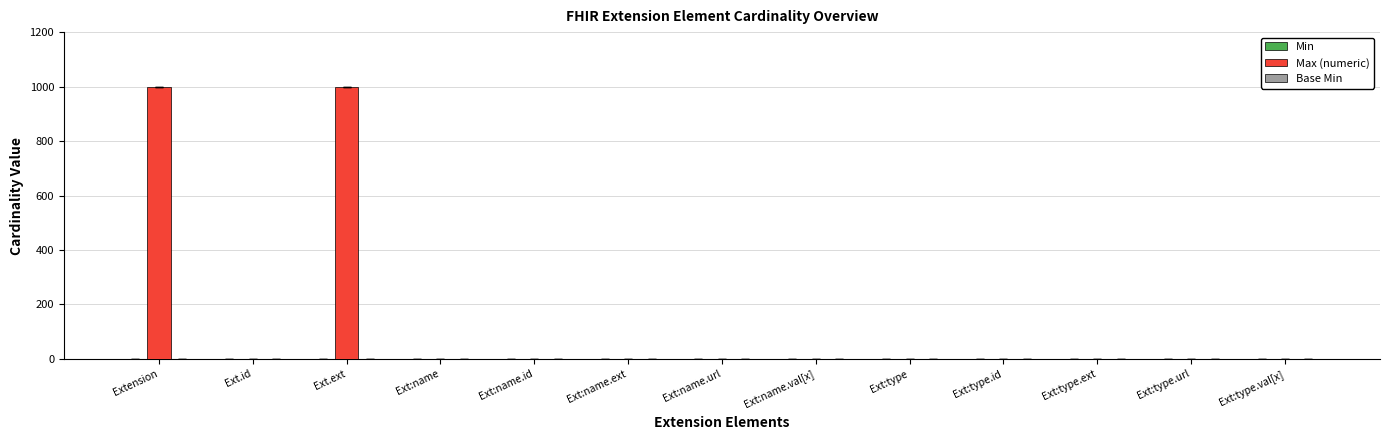

Between Ext.ext and Ext:type, which series saw the biggest shift?

Max (numeric)